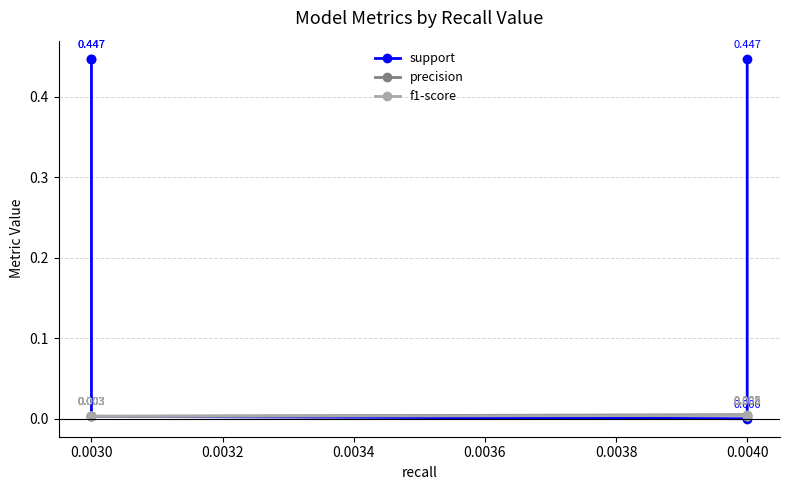

List the series in order of their peak value, lowest first.

f1-score, precision, support